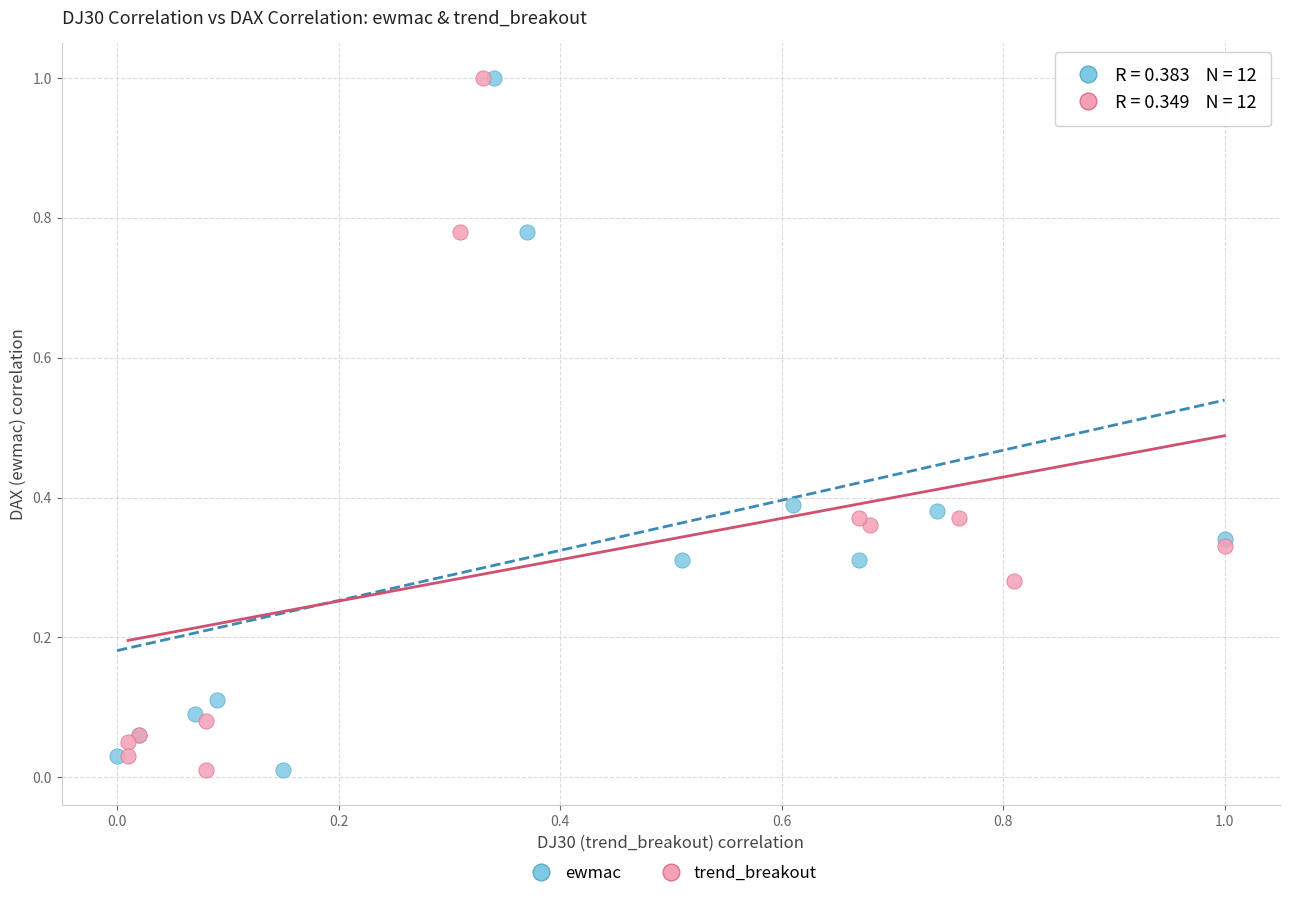

What are all the series names shown in the legend?

ewmac, trend_breakout